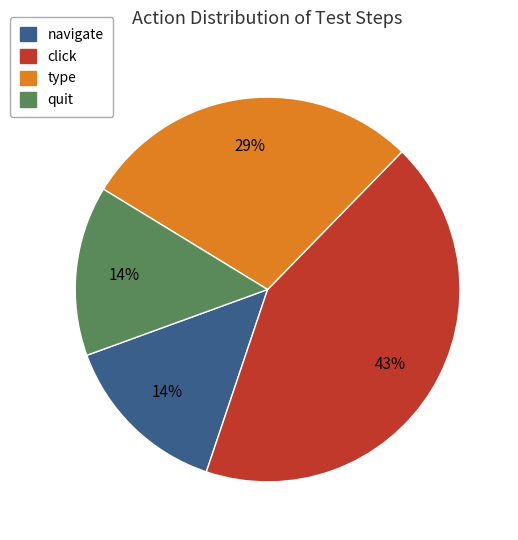

Is it true that type is 17% of the pie?

False